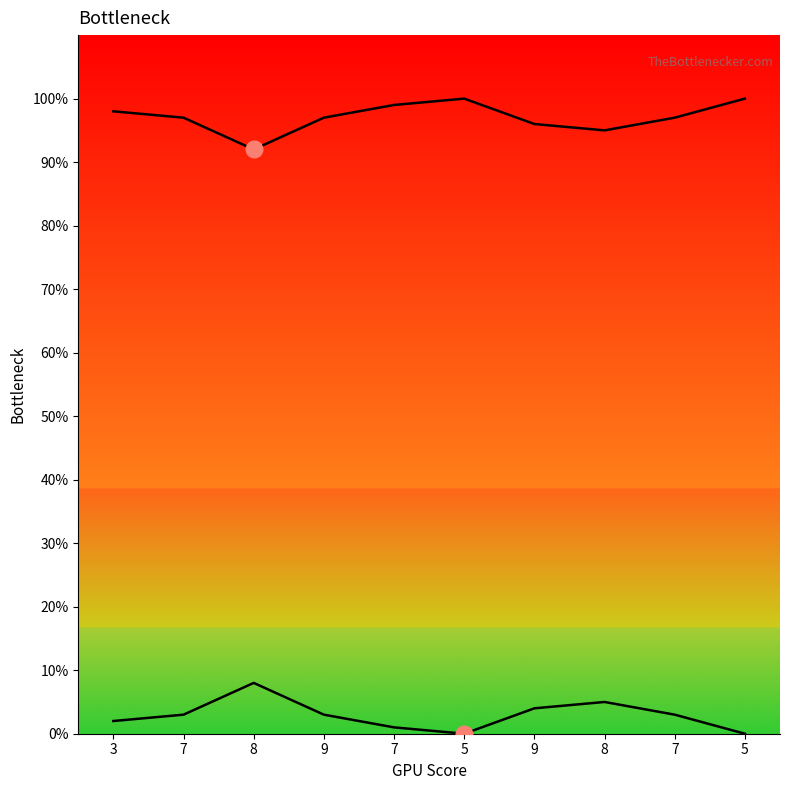

How many values in the col_3_line series are below 3?

4